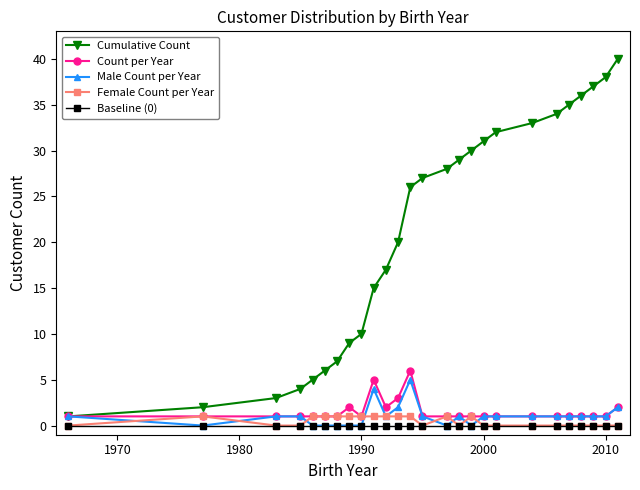

Reading right to left, transcribe all the data shown in this chart.

Cumulative Count: 40	38	37	36	35	34	33	32	31	30	29	28	27	26	20	17	15	10	9	7	6	5	4	3	2	1
Count per Year: 2	1	1	1	1	1	1	1	1	1	1	1	1	6	3	2	5	1	2	1	1	1	1	1	1	1
Male Count per Year: 2	1	1	1	1	1	1	1	1	0	1	0	1	5	2	1	4	0	0	0	0	0	1	1	0	1
Female Count per Year: 0	0	0	0	0	0	0	0	0	1	0	1	0	1	1	1	1	1	1	1	1	1	0	0	1	0
Baseline (0): 0	0	0	0	0	0	0	0	0	0	0	0	0	0	0	0	0	0	0	0	0	0	0	0	0	0